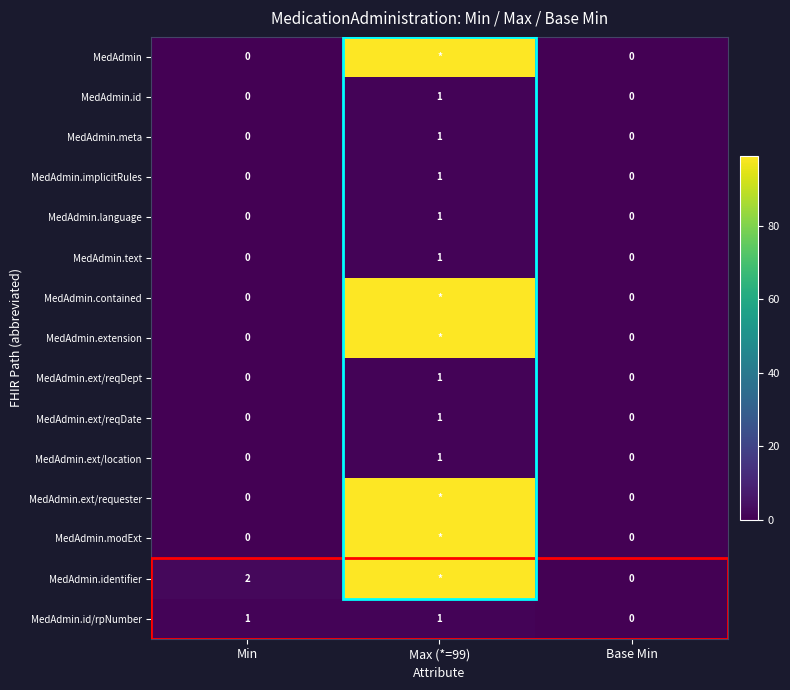

Count the MedAdmin.implicitRules values in the range 0 to 1.

3